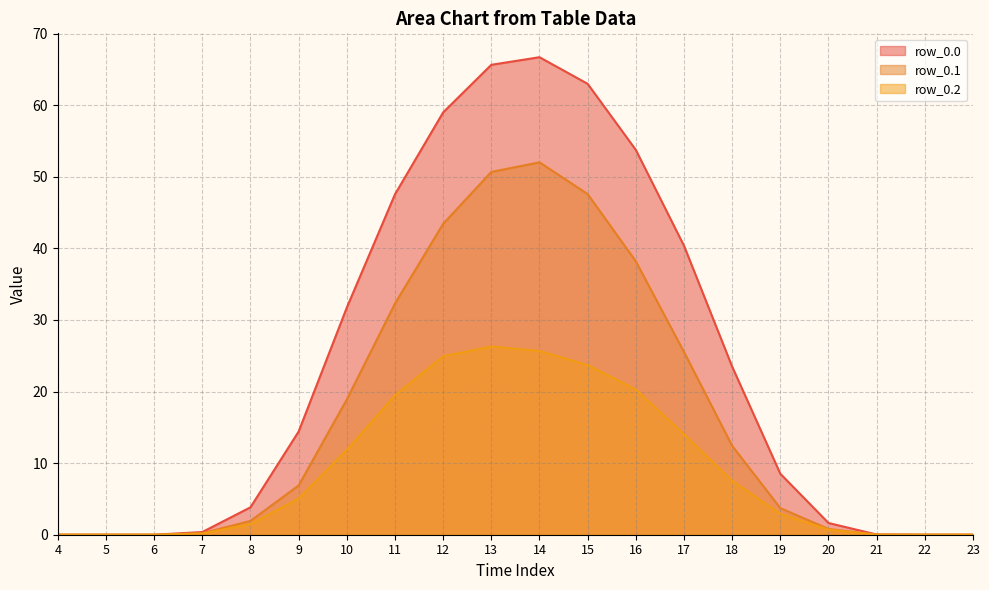

Is it true that row_0.2 equals 0.7 at 20?

True